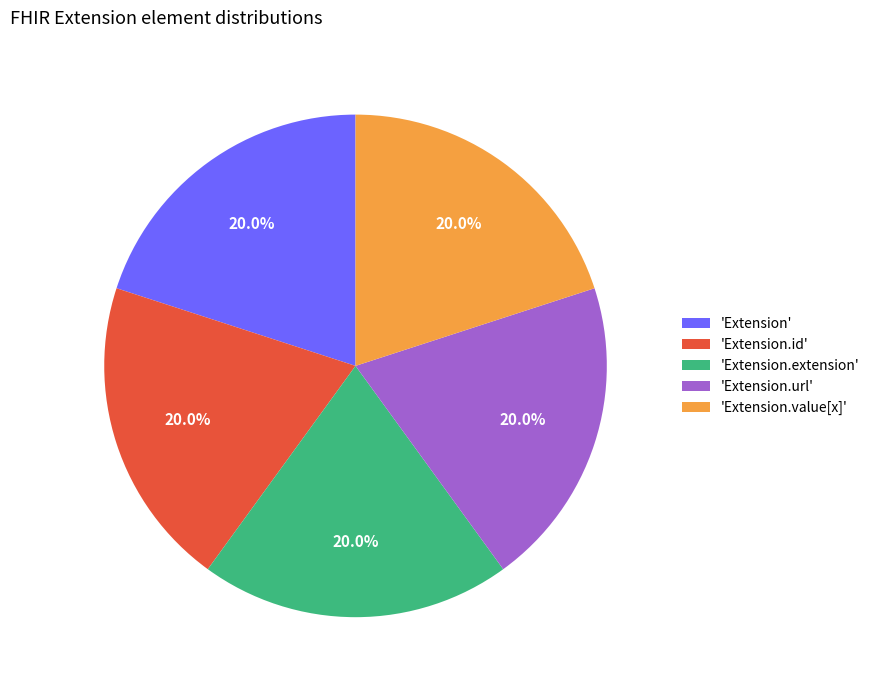

Is there a majority slice in this chart?

No